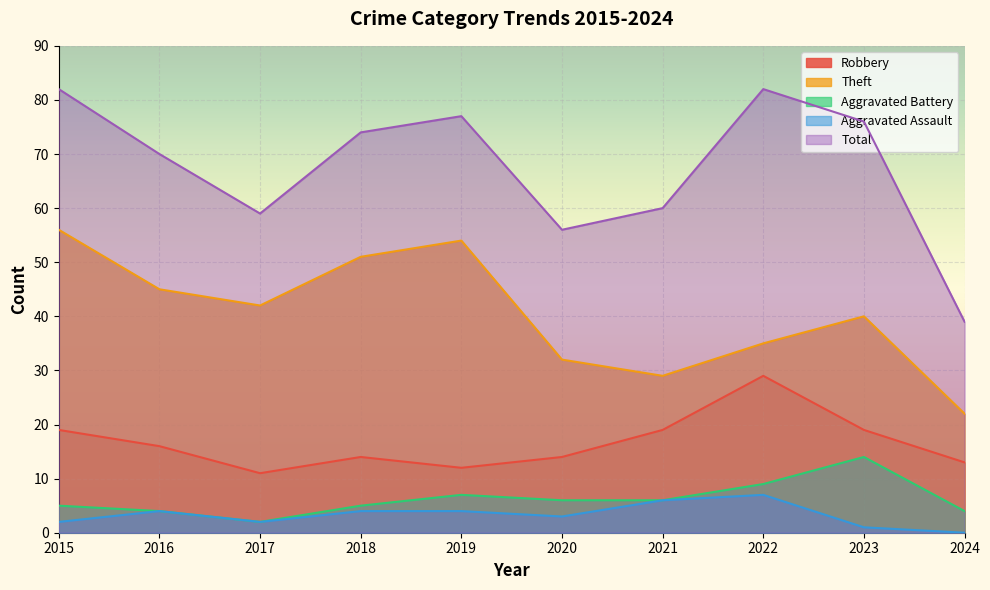

What is the sum of all Robbery values?

166